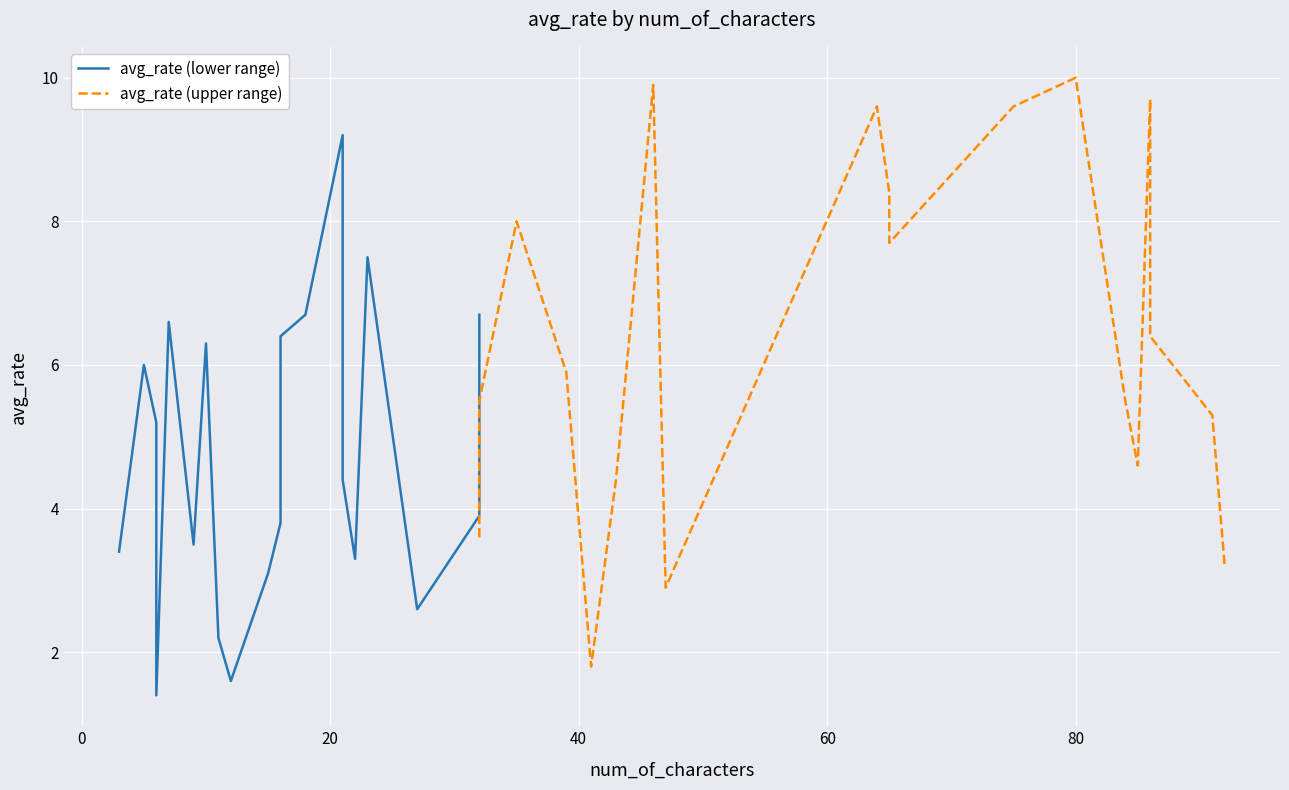

Count the number of categories in the chart.

20